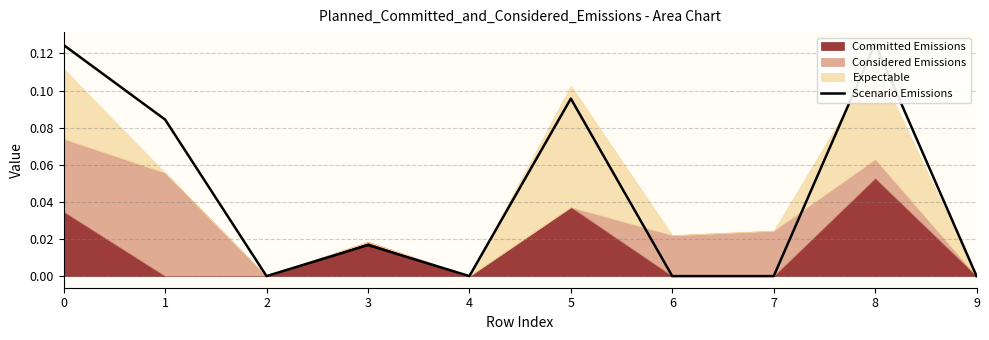

Rank the categories by value from highest to lowest.

8, 0, 5, 1, 3, 2, 4, 6, 7, 9